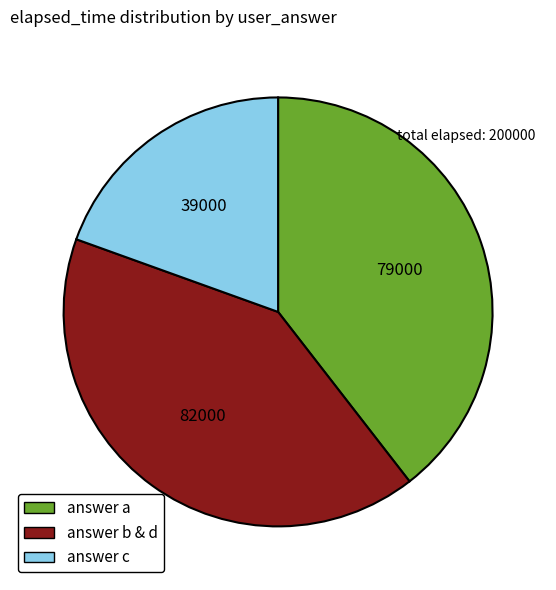

Do answer c and answer a together represent more than half of the pie?

Yes